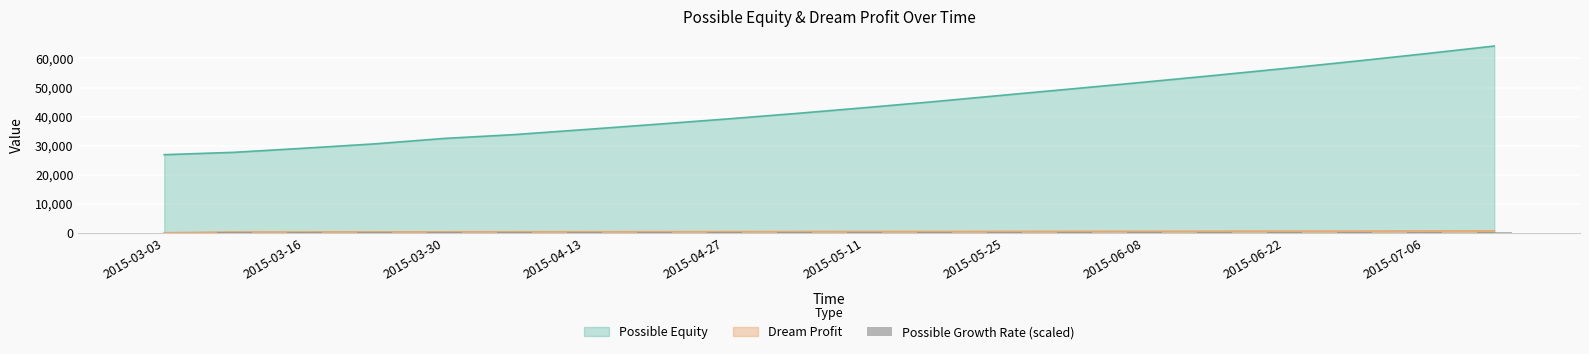

At which label is the value closest to 214?

2015-03-03